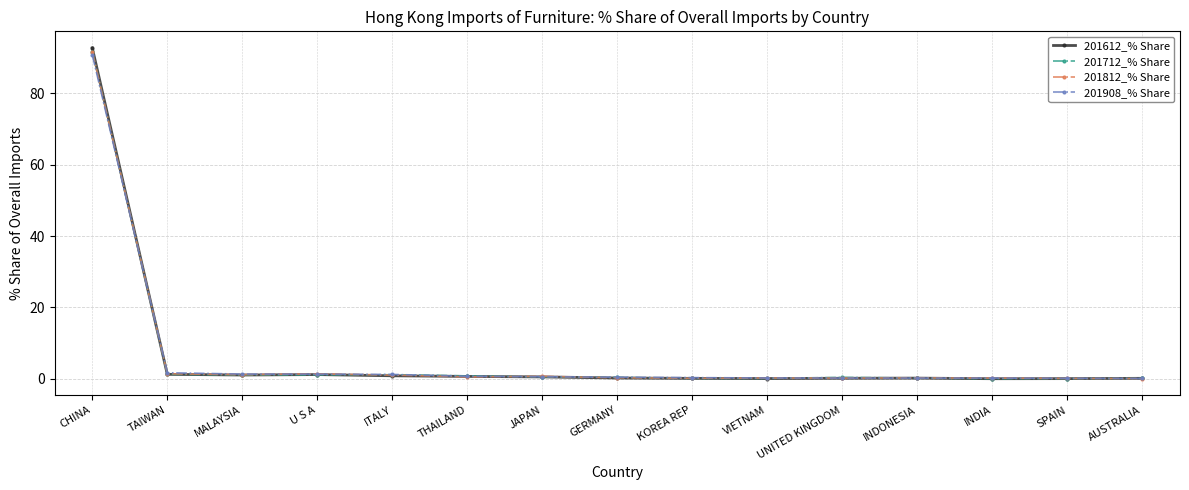

What is the label of the 1st point from the right?

AUSTRALIA